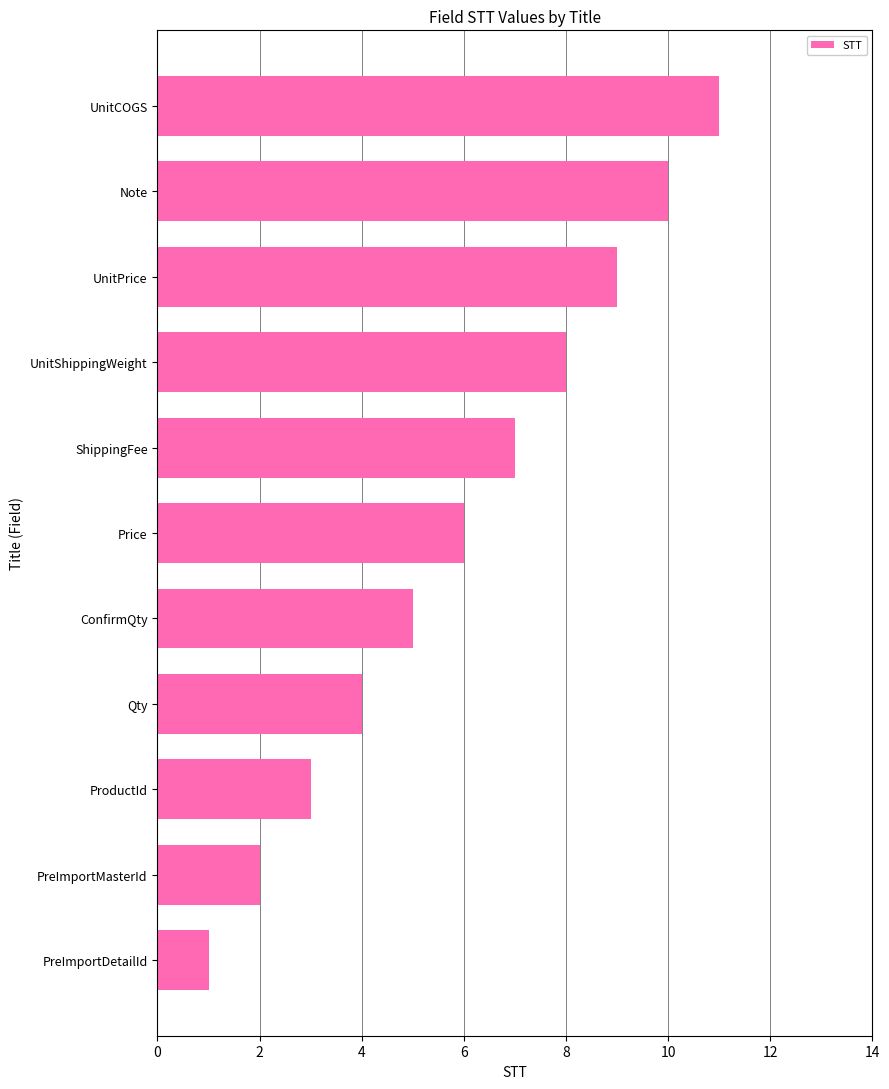

What is the change in value from Qty to ConfirmQty?

+1